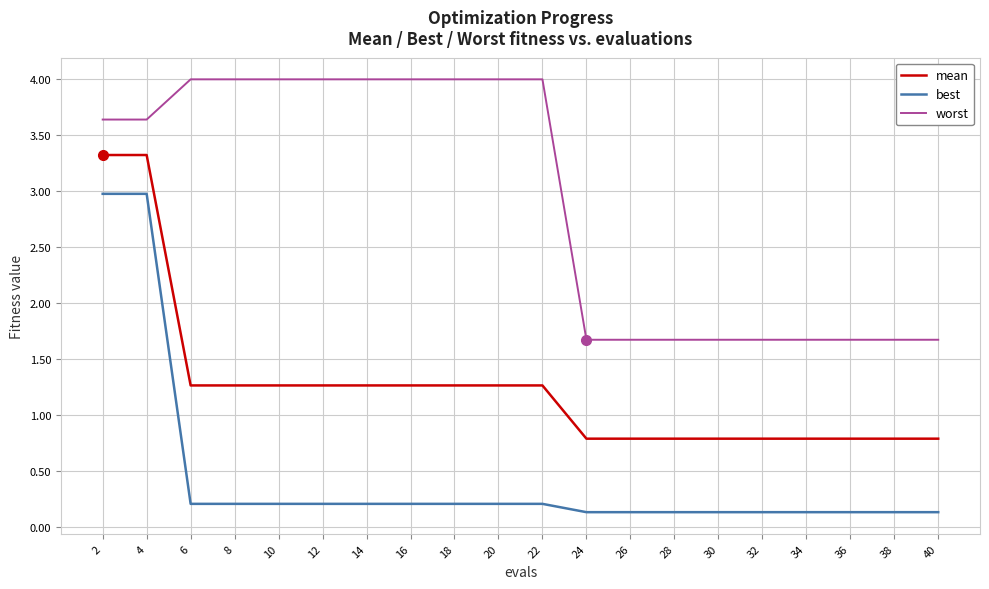

Which series has the largest total across all categories?

worst